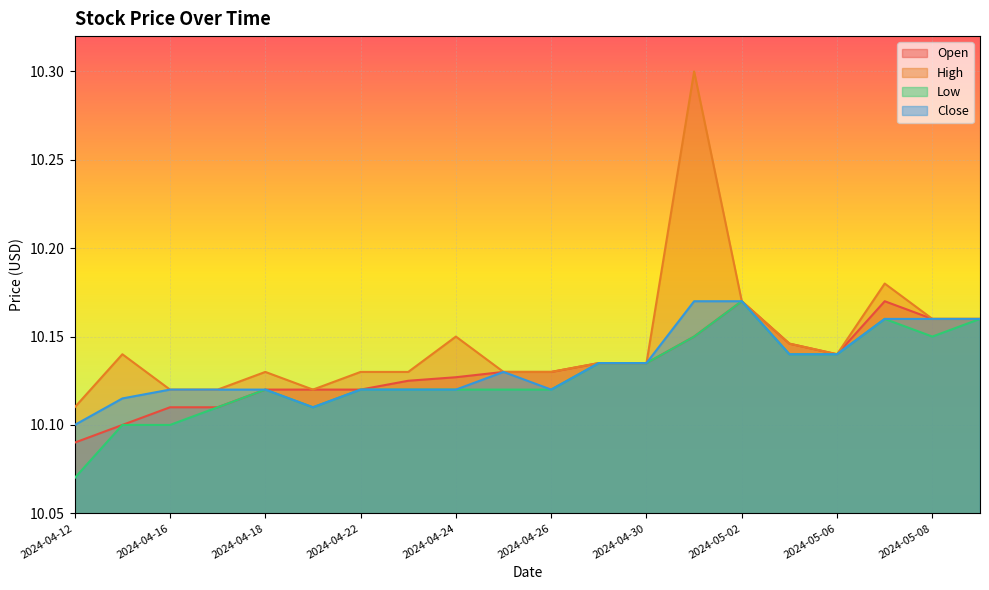

Reading left to right, what are all the values shown in this chart?

Open: 10.1	10.1	10.1	10.1	10.1	10.1	10.1	10.1	10.1	10.1	10.1	10.1	10.1	10.1	10.2	10.1	10.1	10.2	10.2	10.2
High: 10.1	10.1	10.1	10.1	10.1	10.1	10.1	10.1	10.1	10.1	10.1	10.1	10.1	10.3	10.2	10.1	10.1	10.2	10.2	10.2
Low: 10.1	10.1	10.1	10.1	10.1	10.1	10.1	10.1	10.1	10.1	10.1	10.1	10.1	10.1	10.2	10.1	10.1	10.2	10.1	10.2
Close: 10.1	10.1	10.1	10.1	10.1	10.1	10.1	10.1	10.1	10.1	10.1	10.1	10.1	10.2	10.2	10.1	10.1	10.2	10.2	10.2